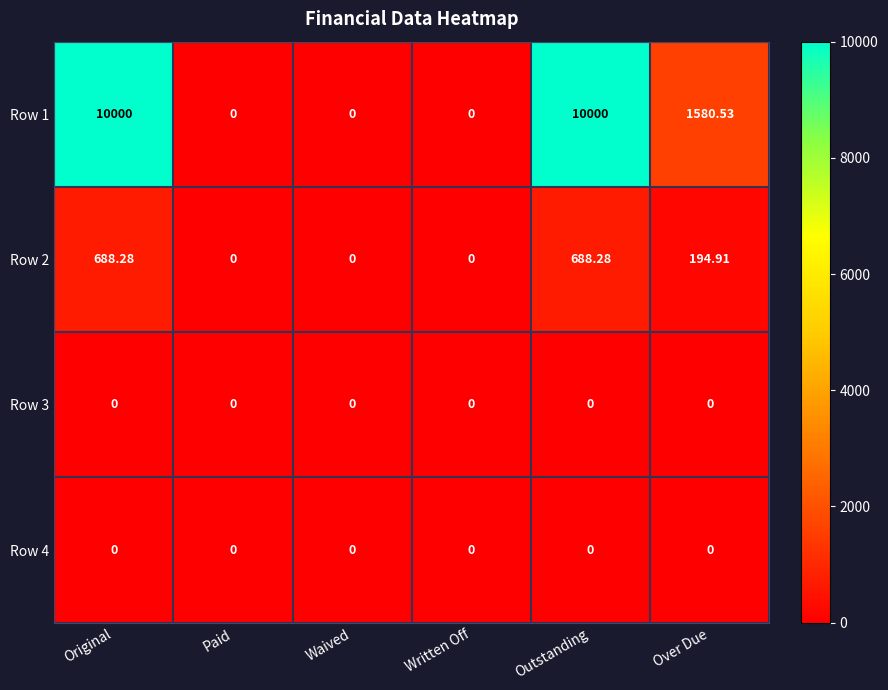

At which label is Row 1 closest to 5000?

Over Due